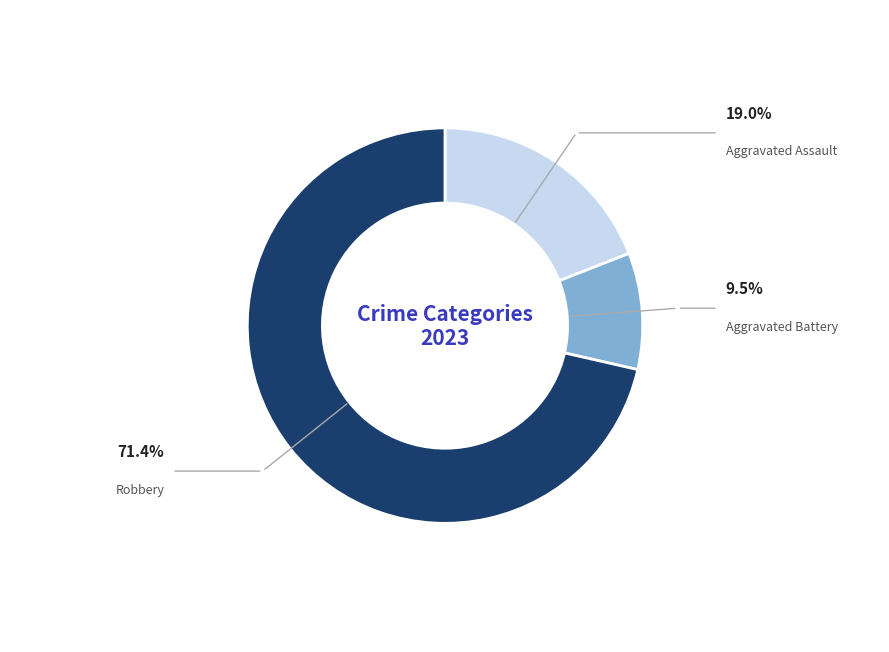

Approximately how many times larger is the value at Aggravated Battery compared to Aggravated Assault?

0.5